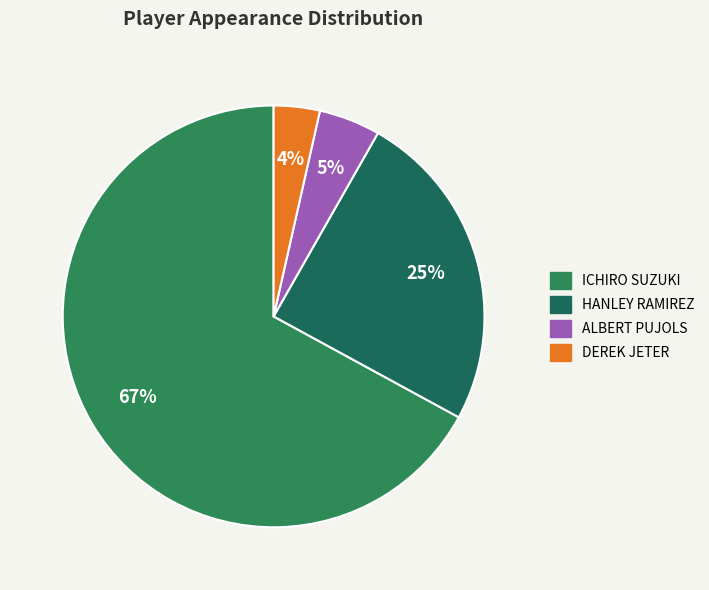

How many segments does this pie chart have?

4